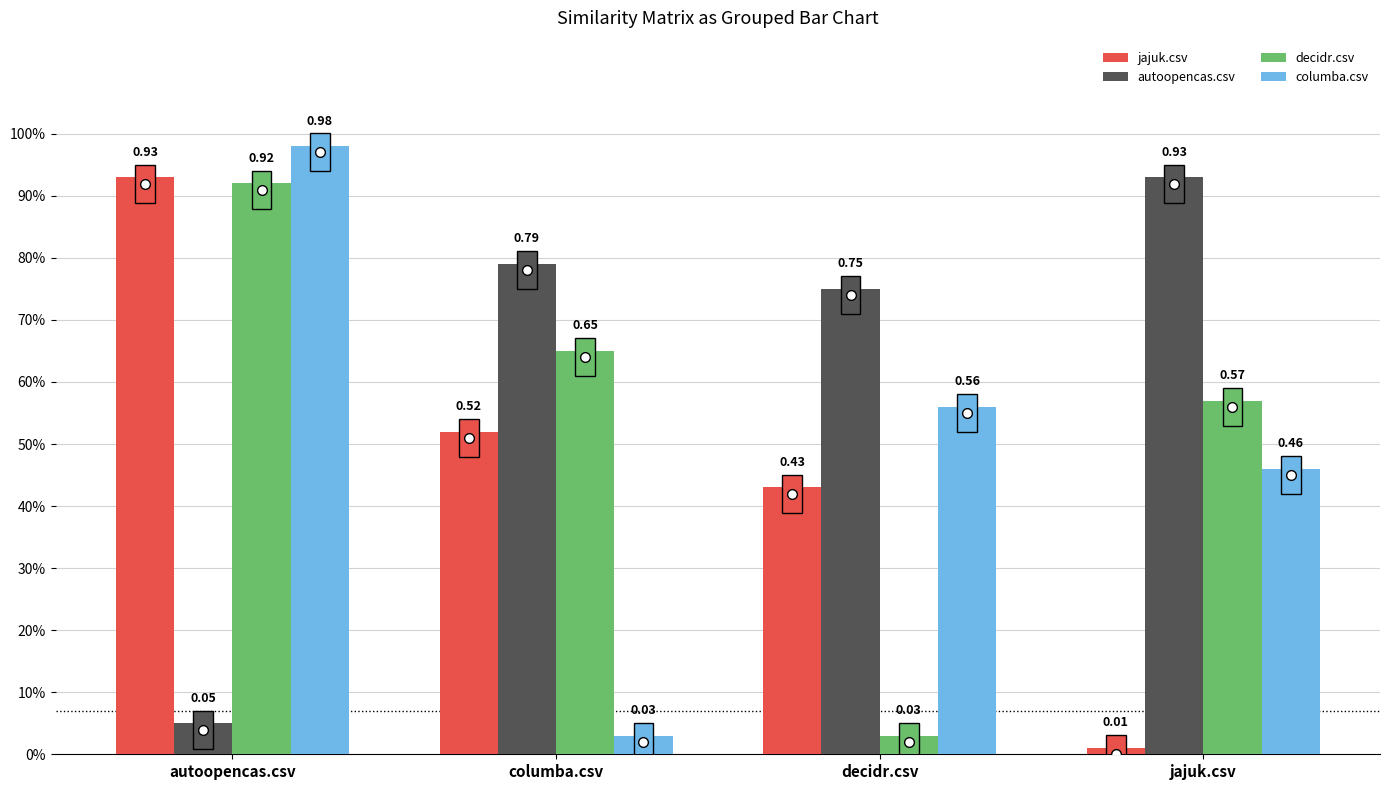

Does the chart contain stacked bars?

No